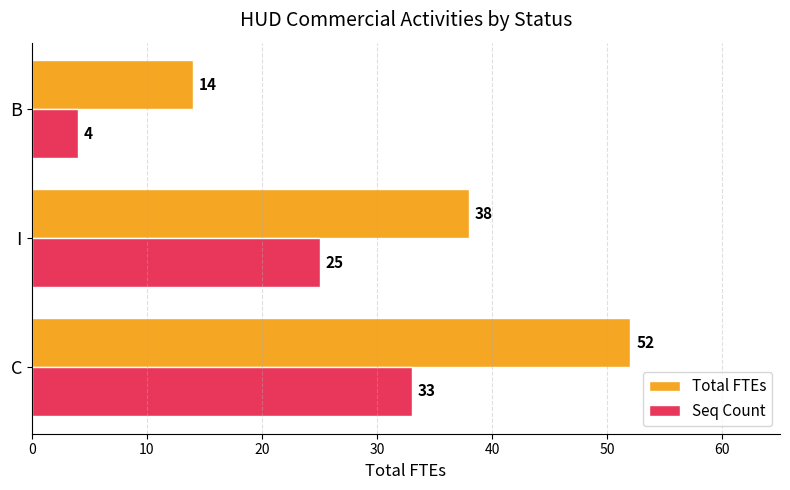

Which label corresponds to the smallest value in the chart?

B